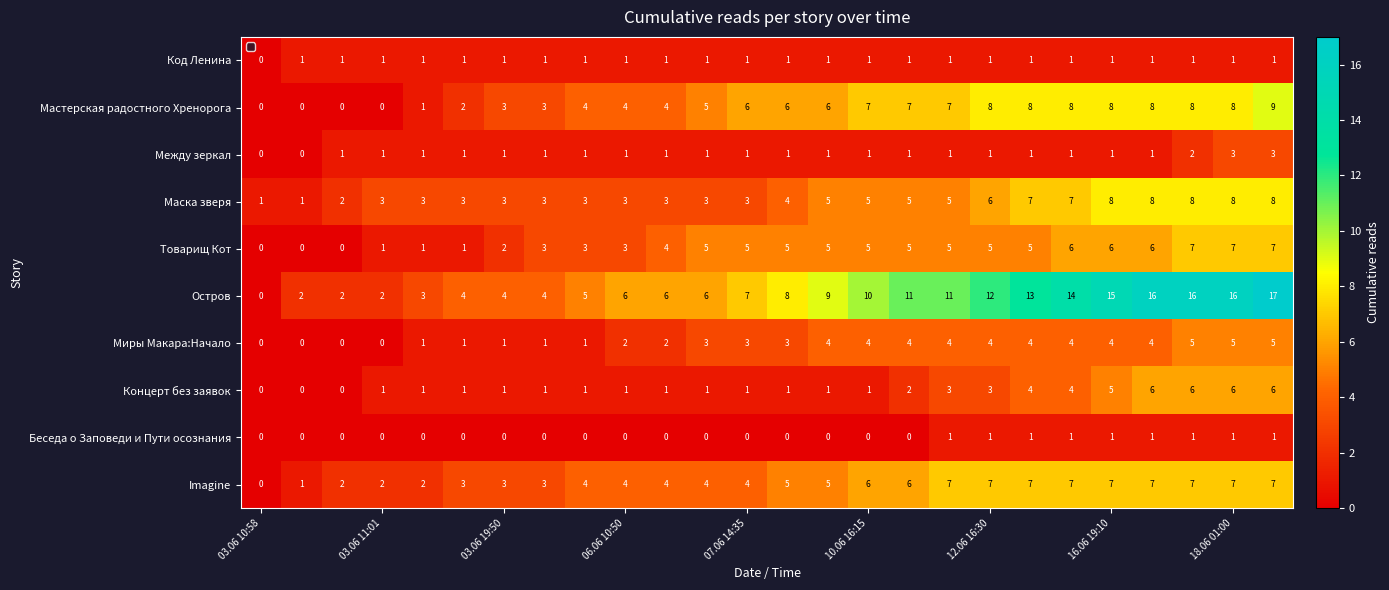

What is the difference between the second highest and minimum values in the Товарищ Кот series?

7